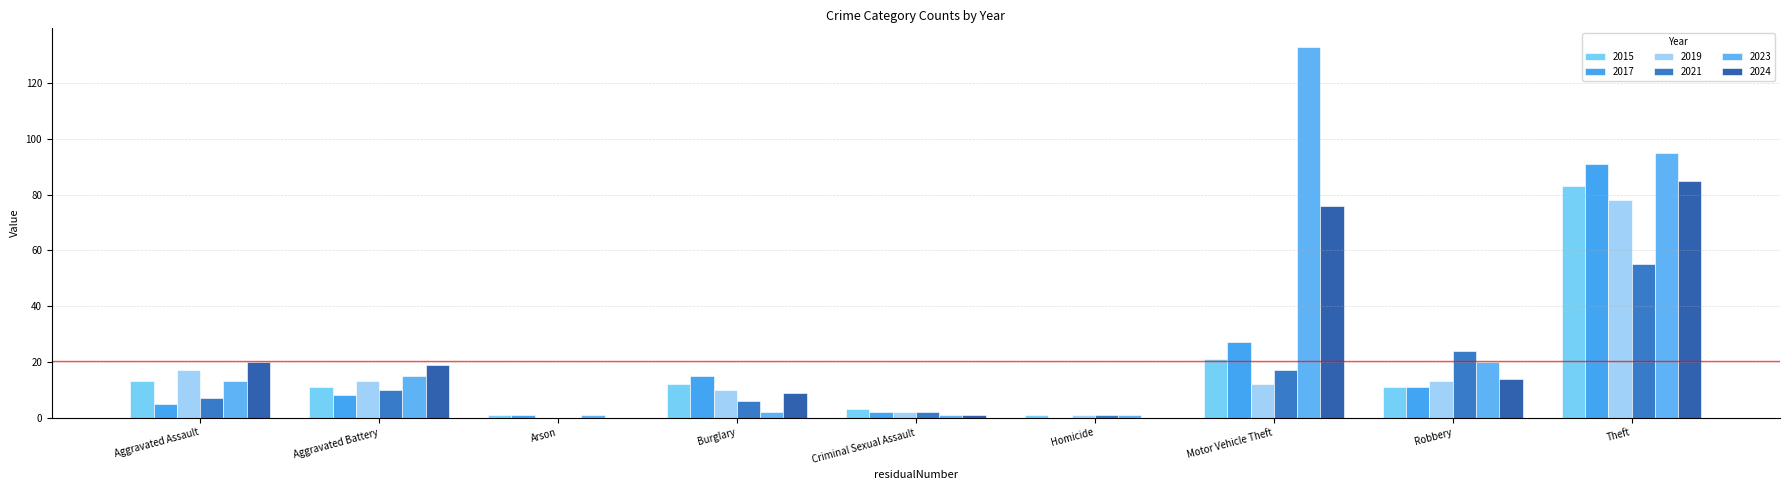

Which series has the largest total across all categories?

2023